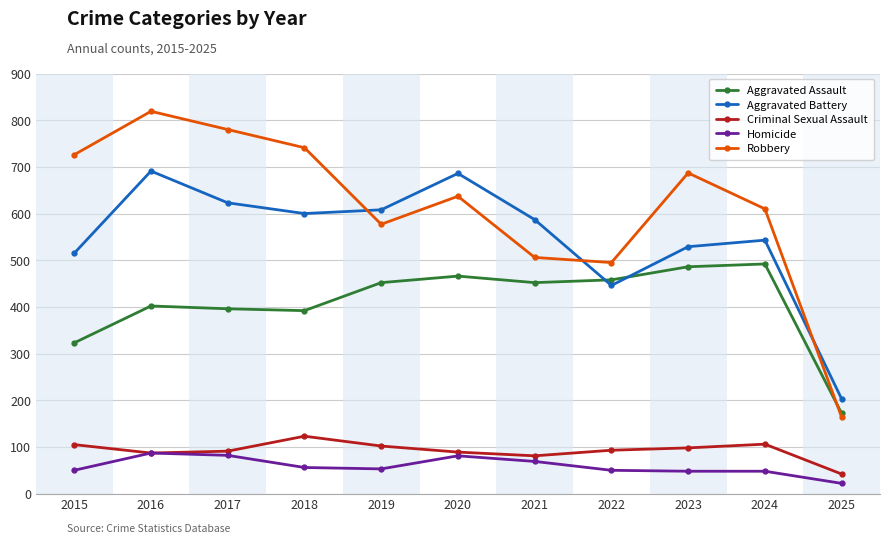

Rank the series by their maximum value, from highest to lowest.

Robbery, Aggravated Battery, Aggravated Assault, Criminal Sexual Assault, Homicide